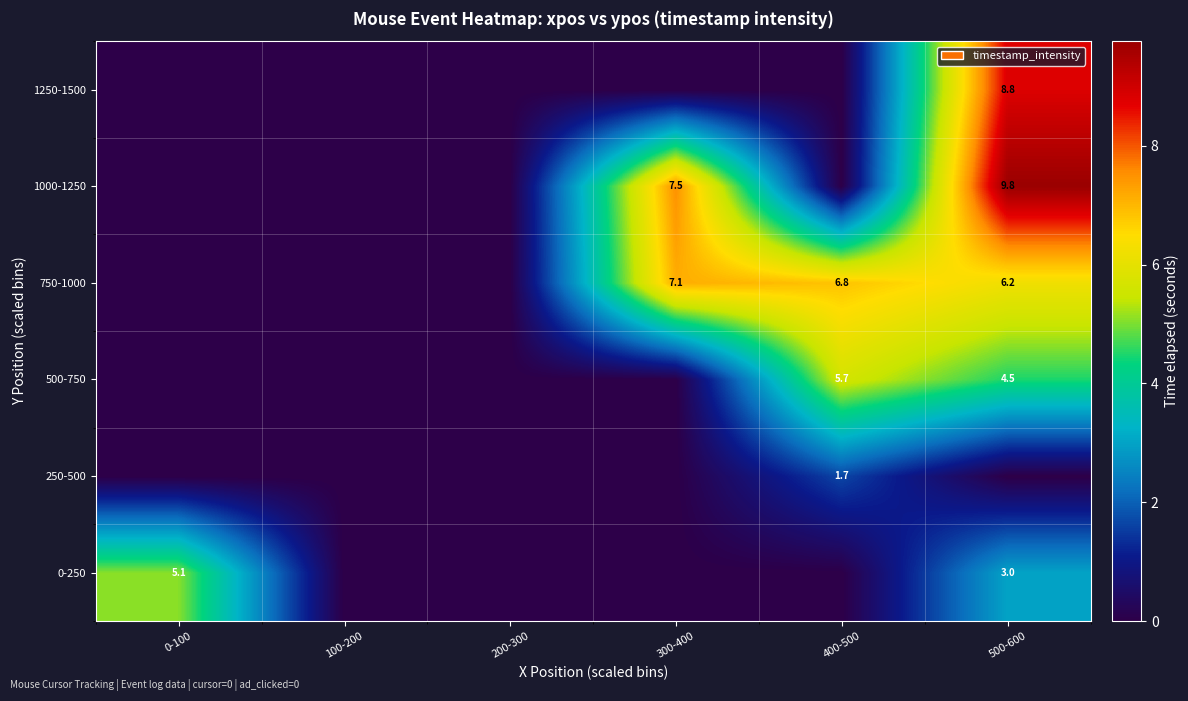

Which has a higher value, 500-600 or 300-400?

500-600